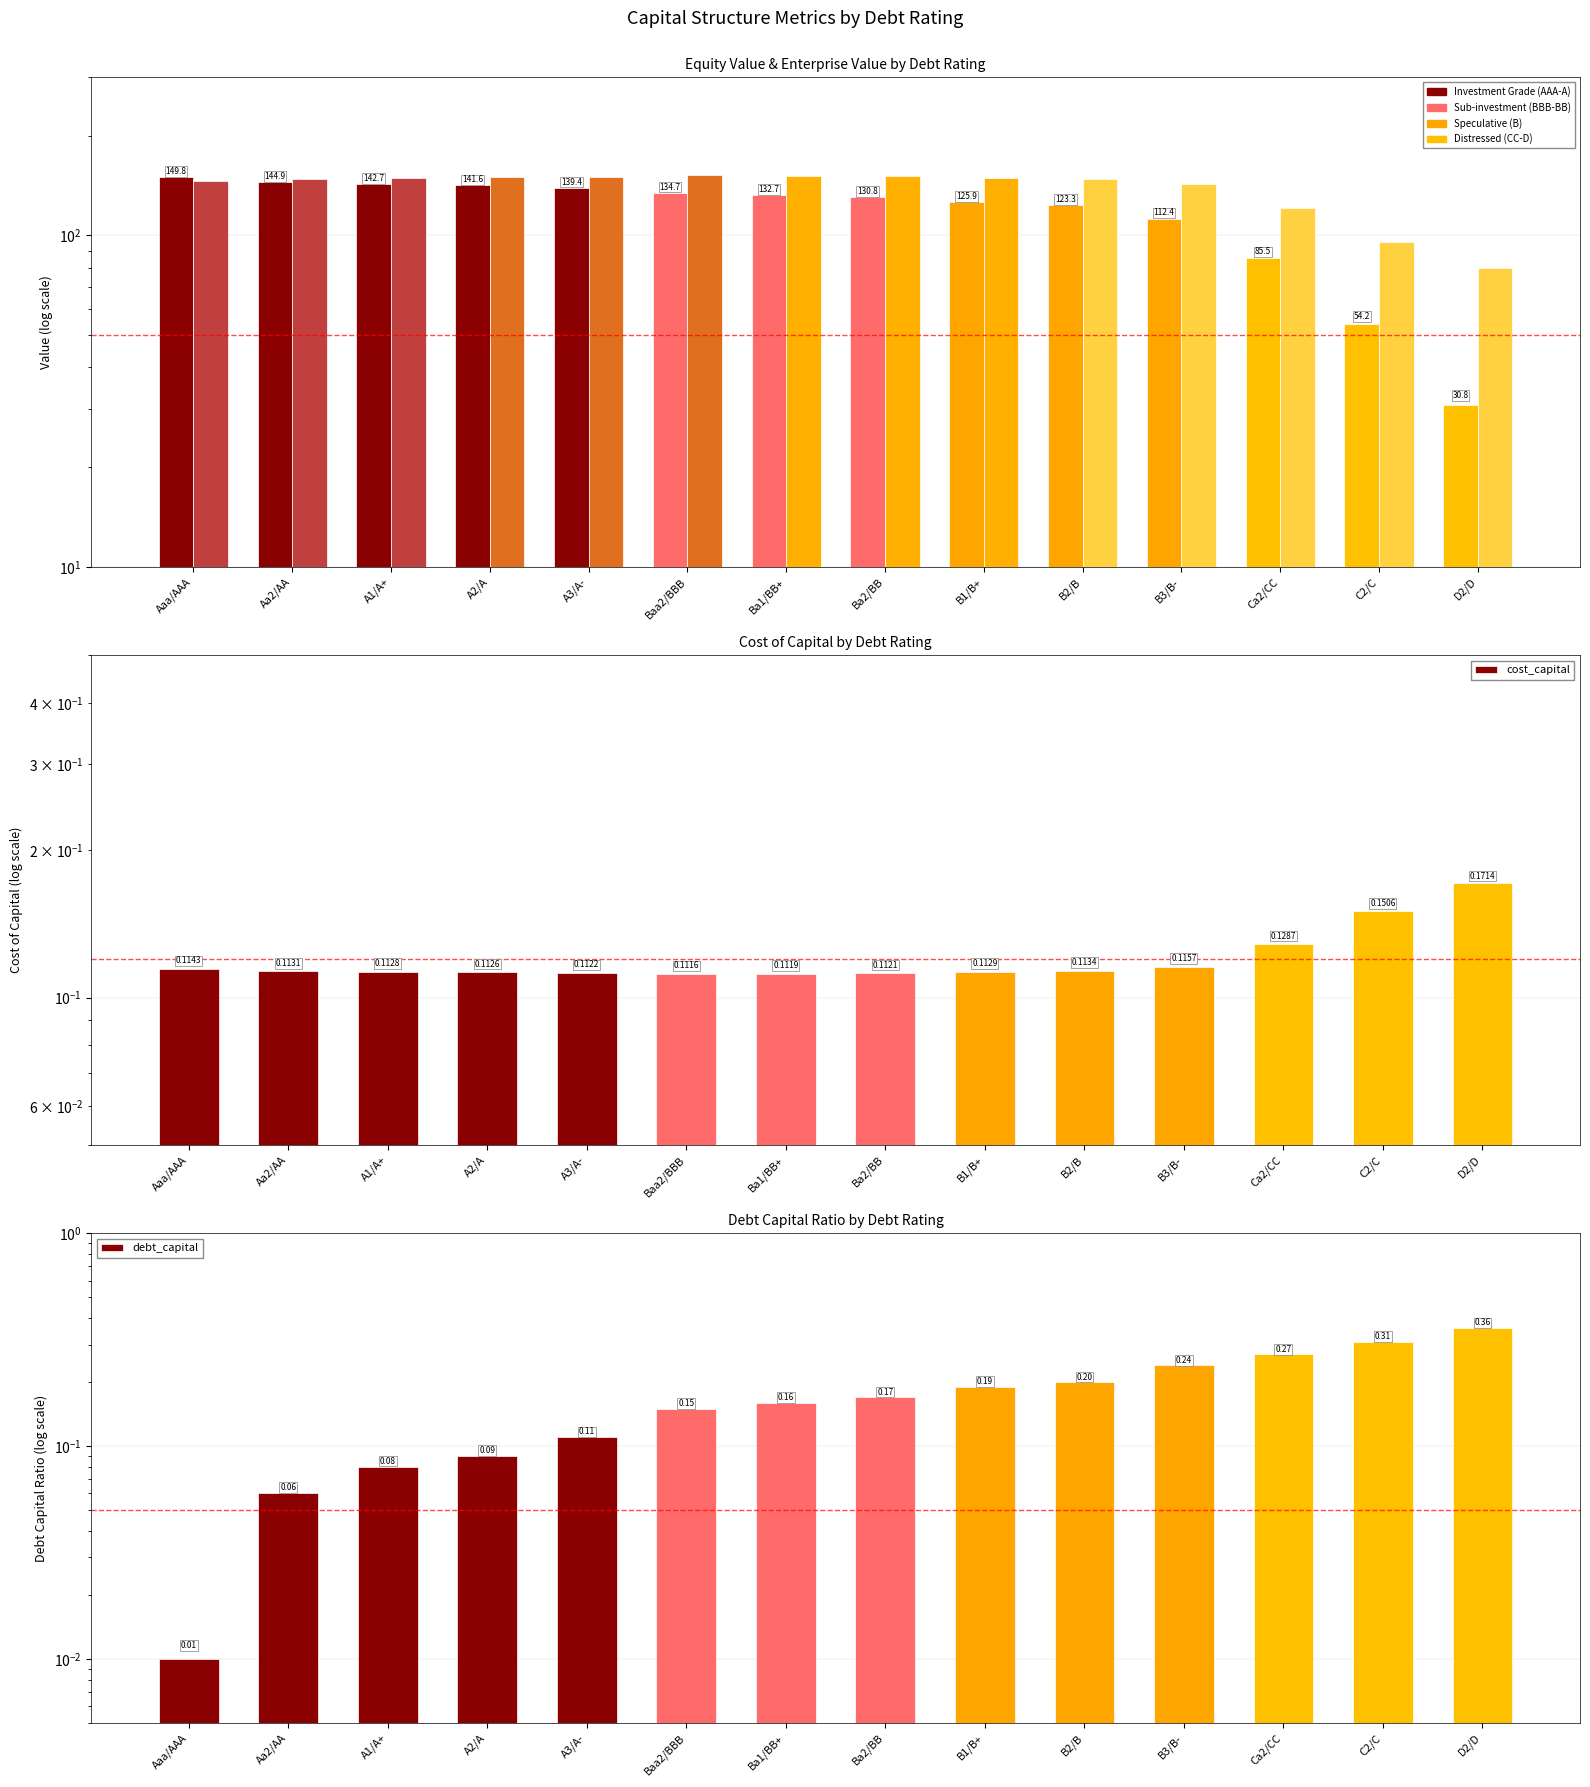

What position from the right is Aaa/AAA?

14